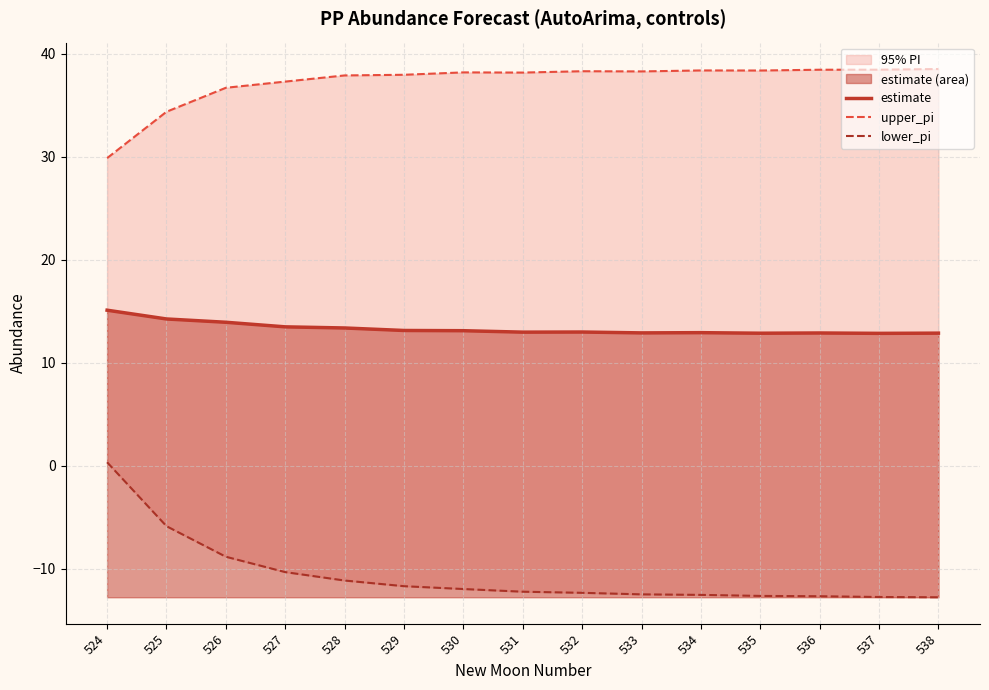

True or false: lower_pi and estimate intersect in this chart.

False